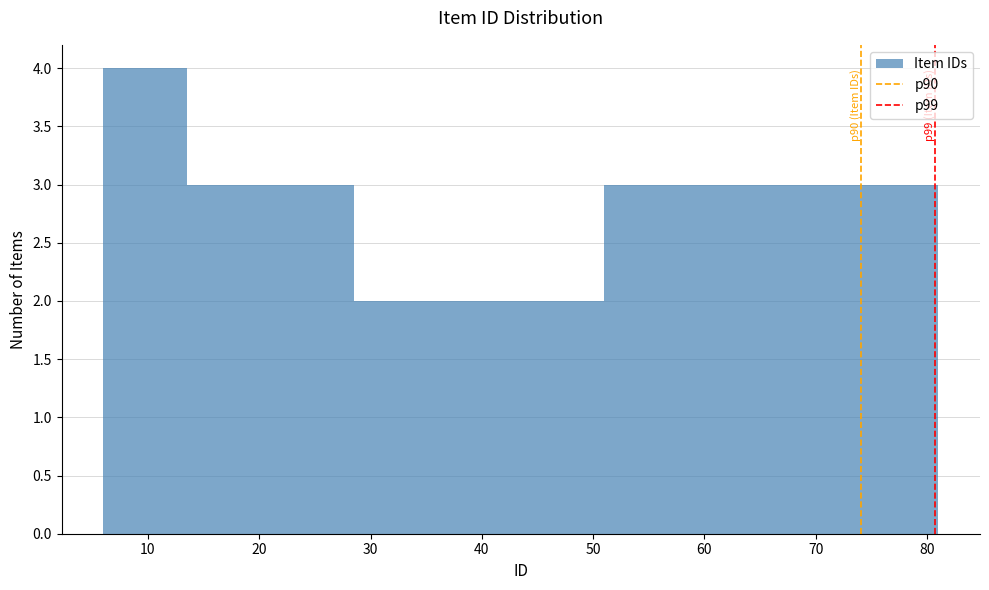

Which range on the x-axis has the tallest bar?

6.0 to 13.5